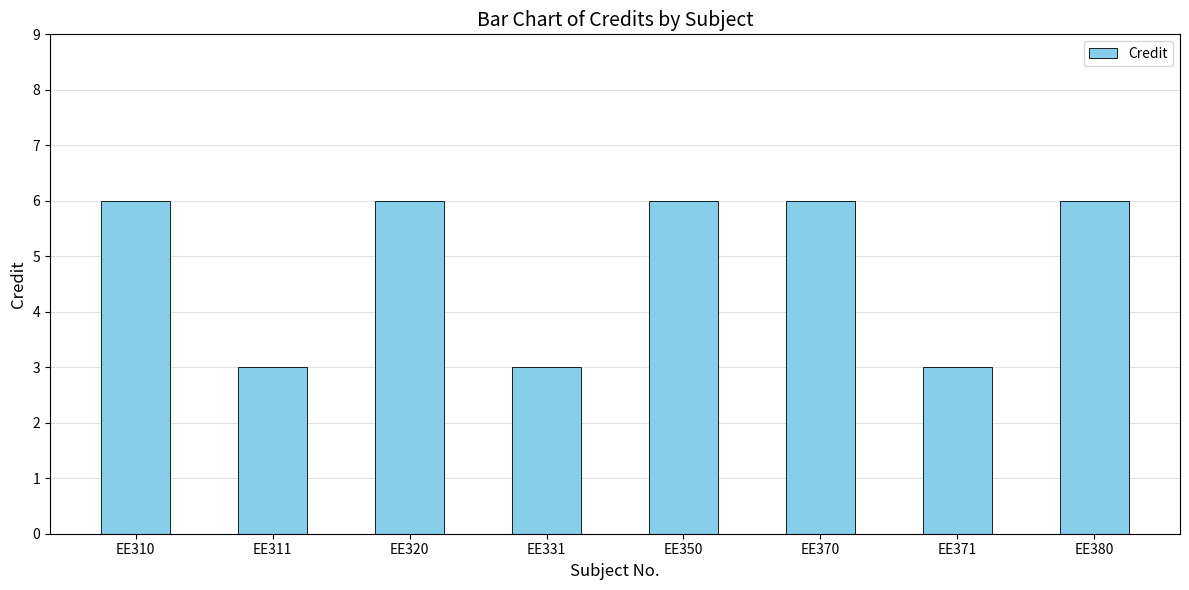

Count the values in the range 3 to 6.

8